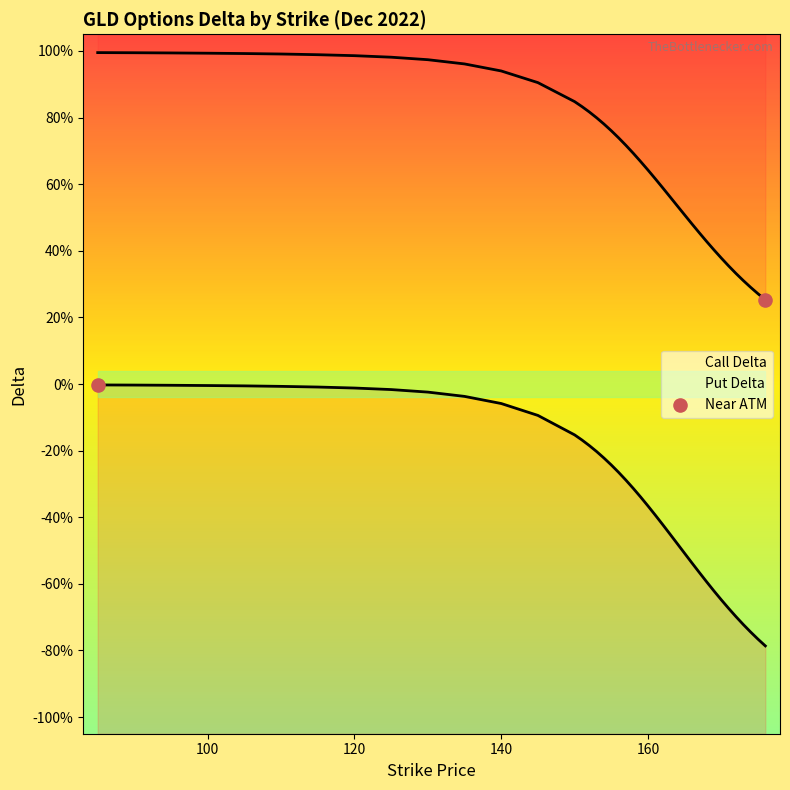

Which series has the largest Y range (max minus min)?

Put Delta